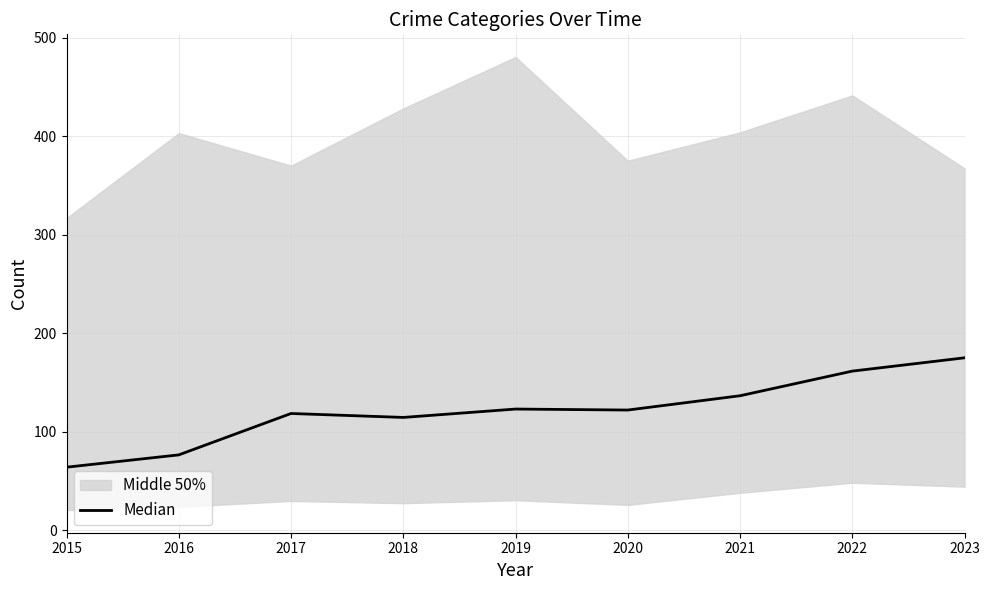

Does the chart have visible grid lines?

Yes